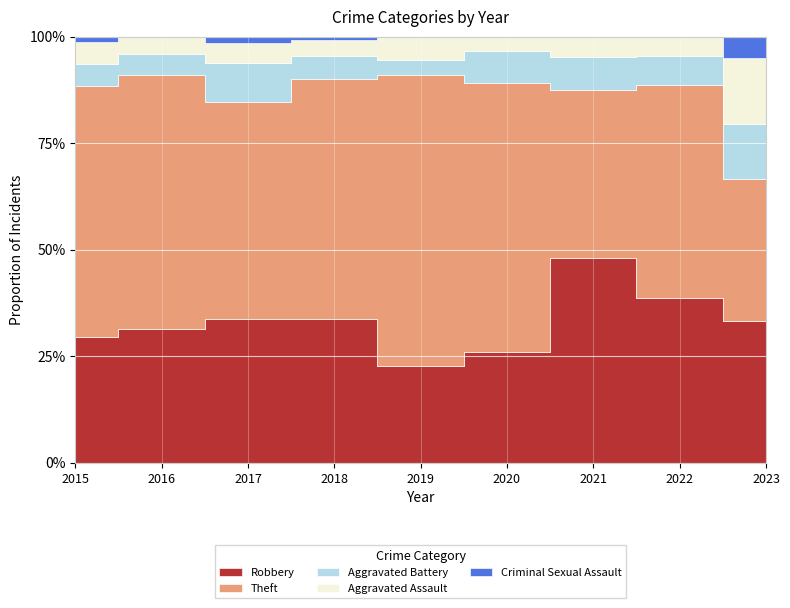

Where is Criminal Sexual Assault nearest to the value 1?

2015